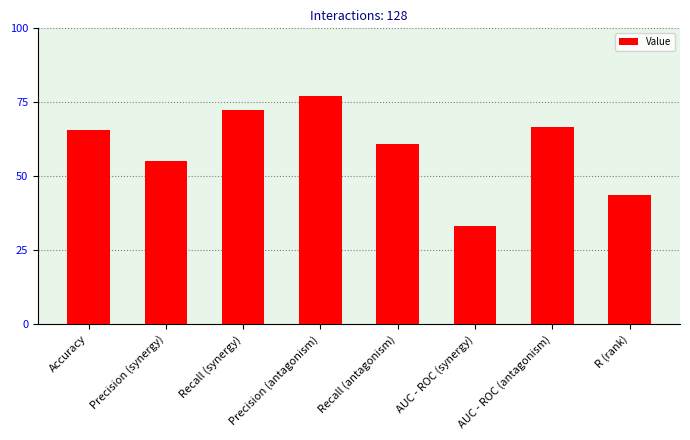

Reading left to right, what are all the values shown in this chart?

0.7	0.6	0.7	0.8	0.6	0.3	0.7	0.4